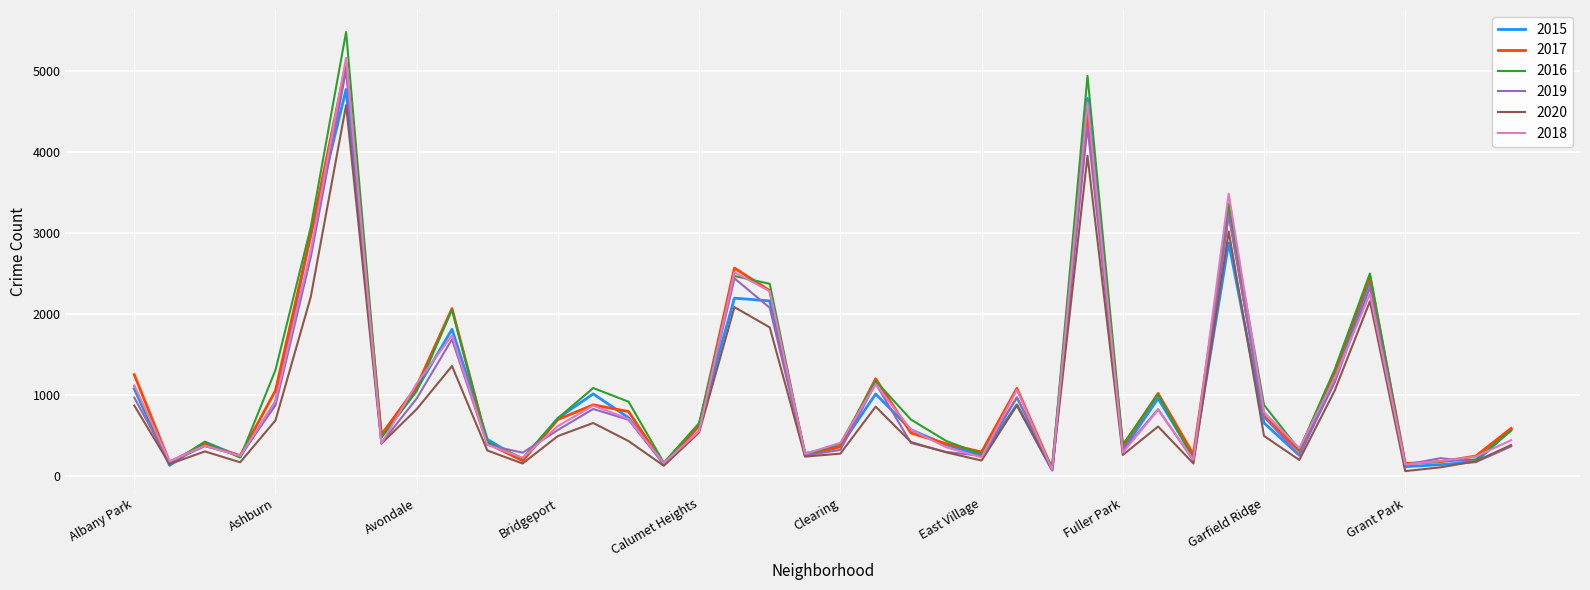

What is the difference between the maximum and minimum values in the 2018 series?

5087